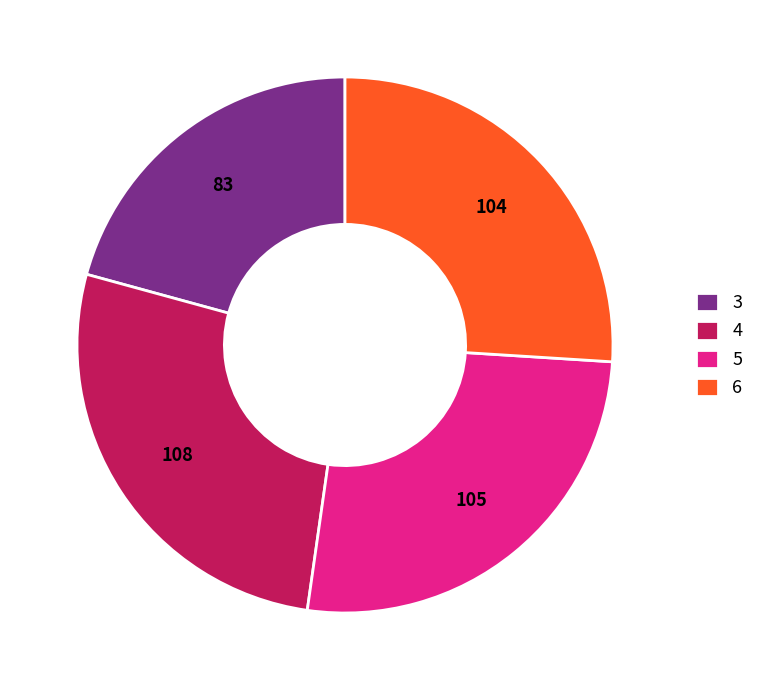

Which category has the biggest portion of the pie?

4